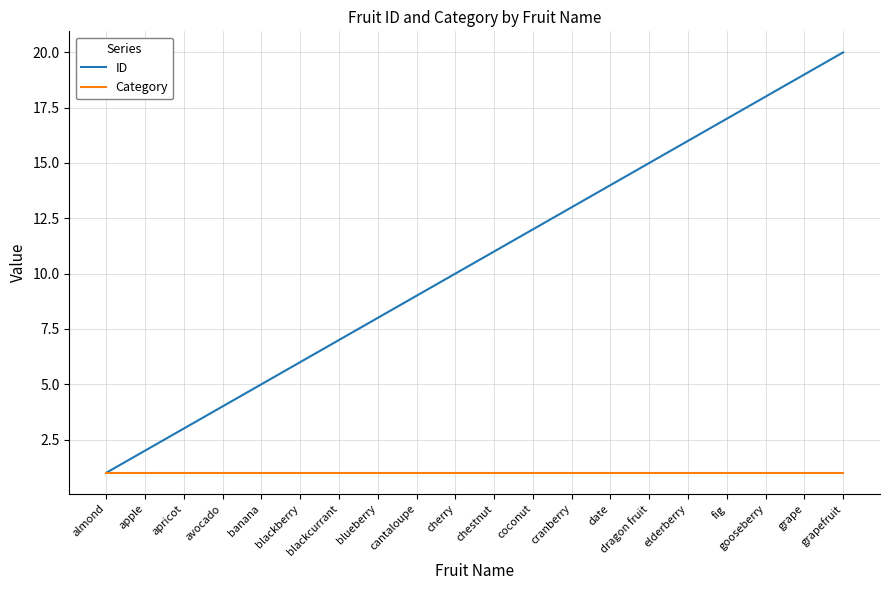

What position from the right is cranberry?

8